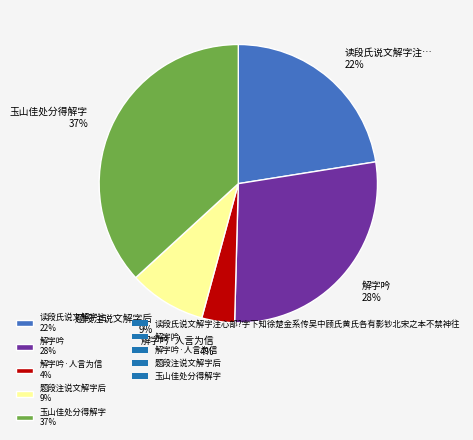

How many segments does this pie chart have?

5